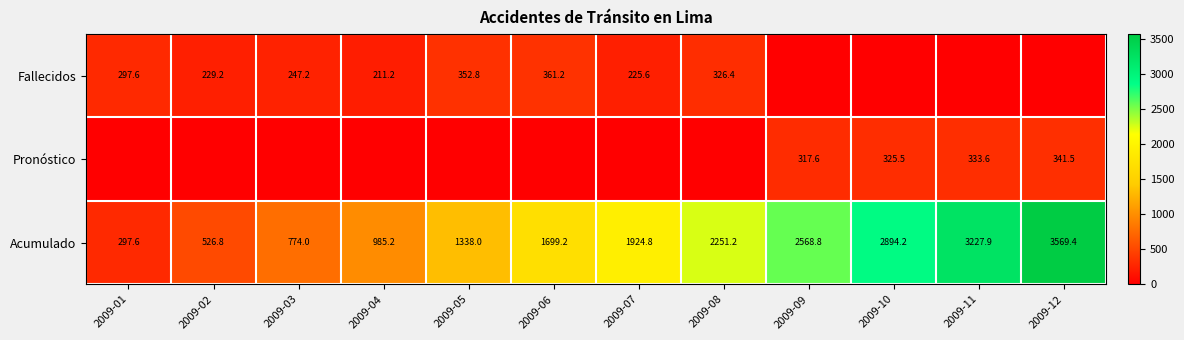

At which label does Acumulado first exceed 1924?

2009-07